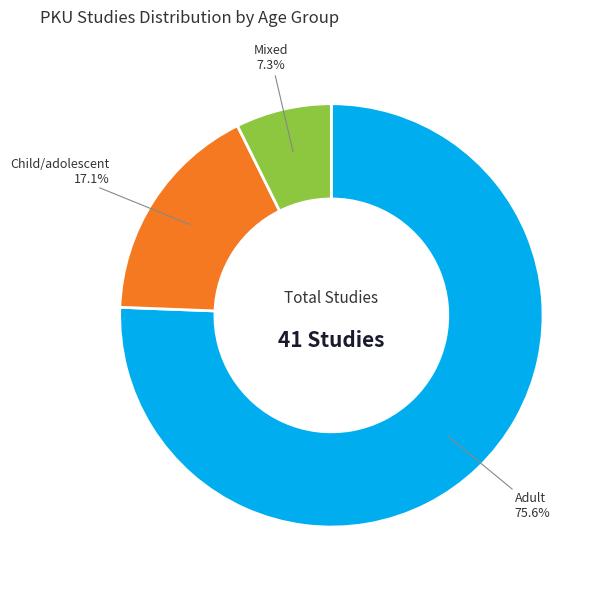

Which category has the biggest portion of the pie?

Adult